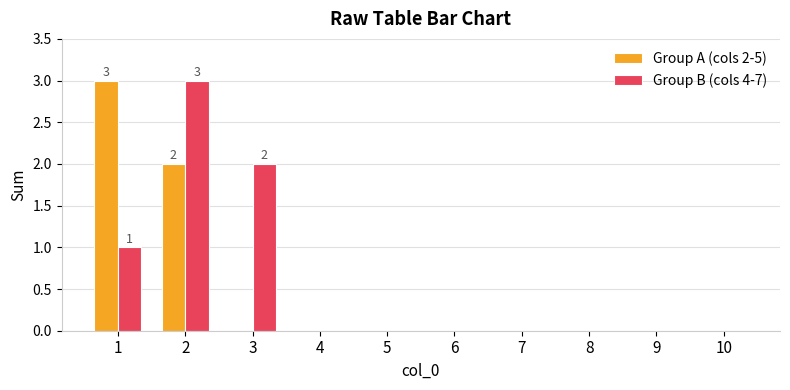

Count the number of data series in this chart.

2